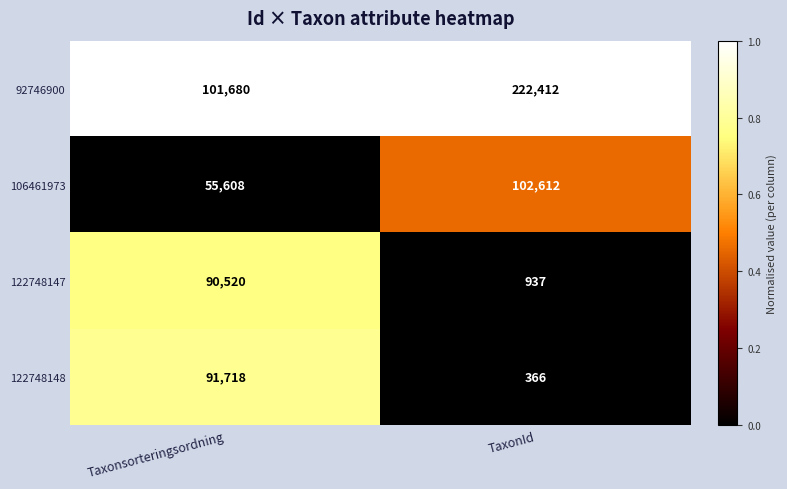

How many data points does each series have?

2